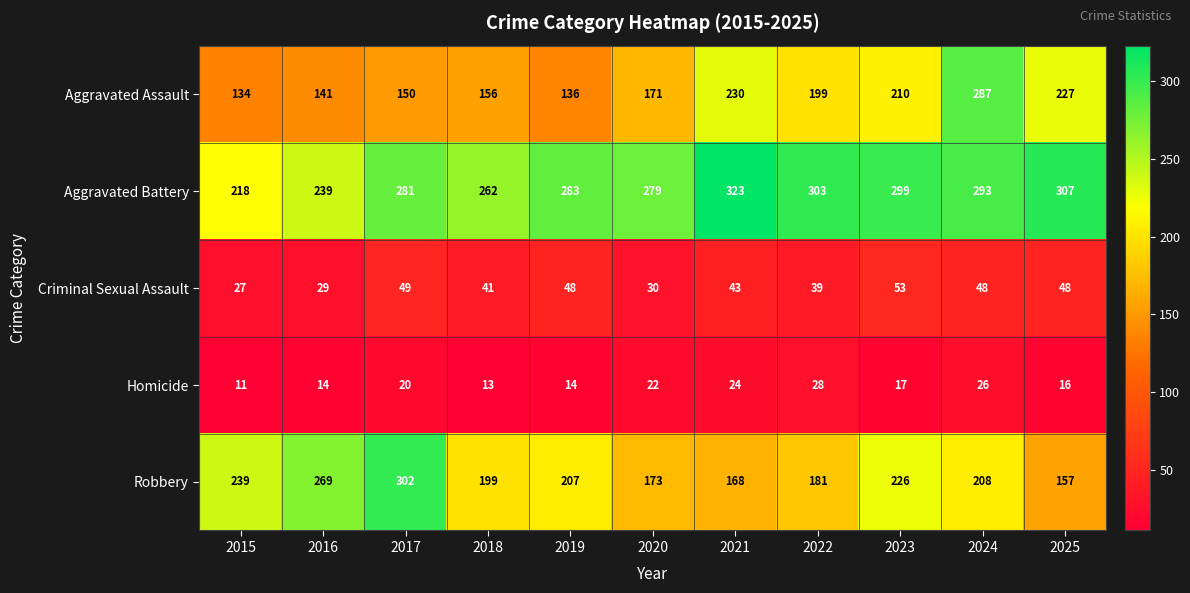

Which series has the largest range (max minus min)?

Aggravated Assault